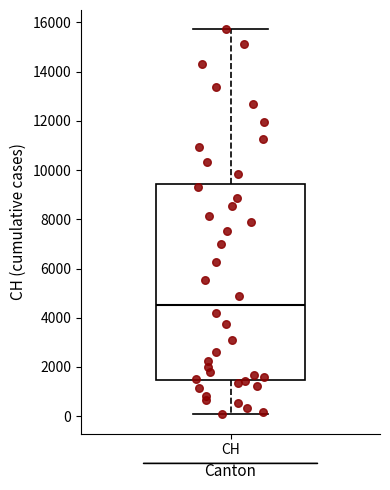

Read this box plot against the y-axis: the position of the median line, the range covered by the box, and the ends of both whiskers. The values are not printed on the chart, so give them approximately, as read against the axis.

median 4600, box 1400 to 9400, whiskers 0 to 15800